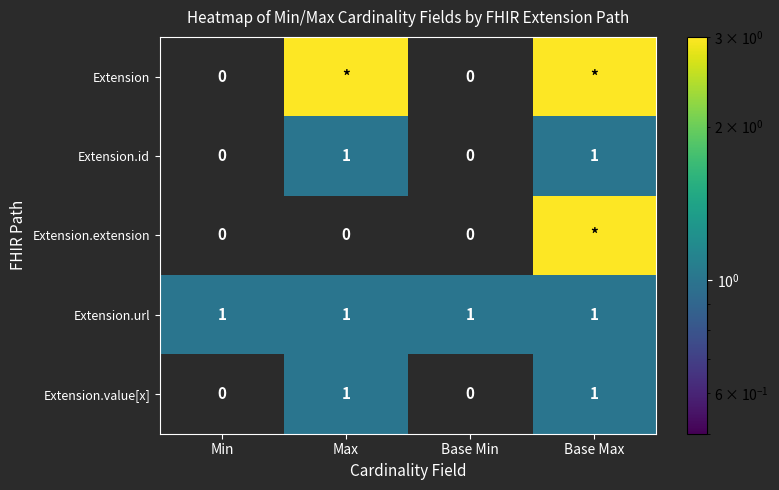

What is the difference between the maximum and minimum values in the Extension.id series?

1